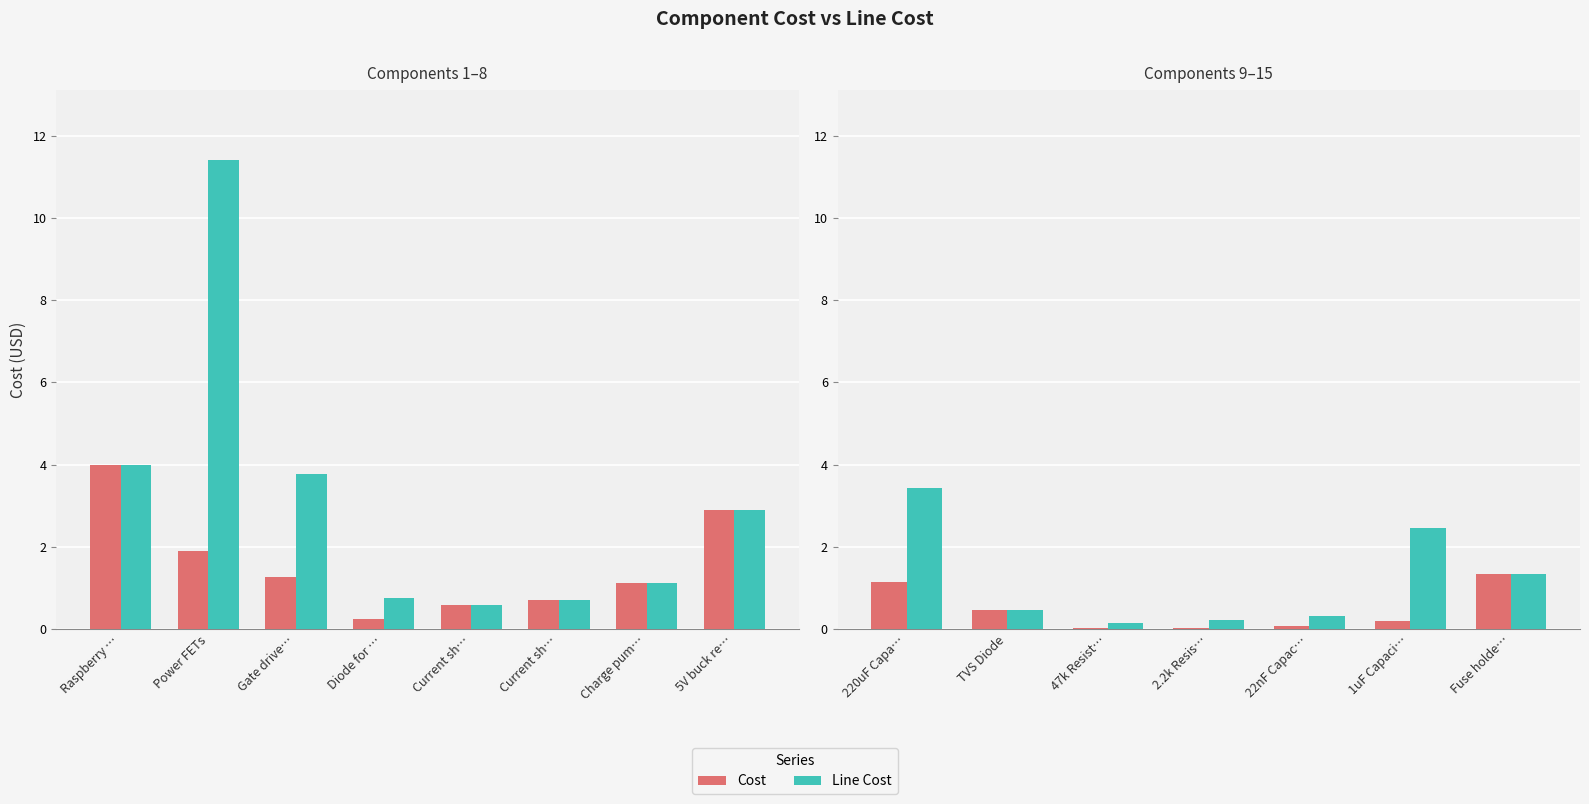

List the series in order of their peak value, lowest first.

Cost, Line Cost